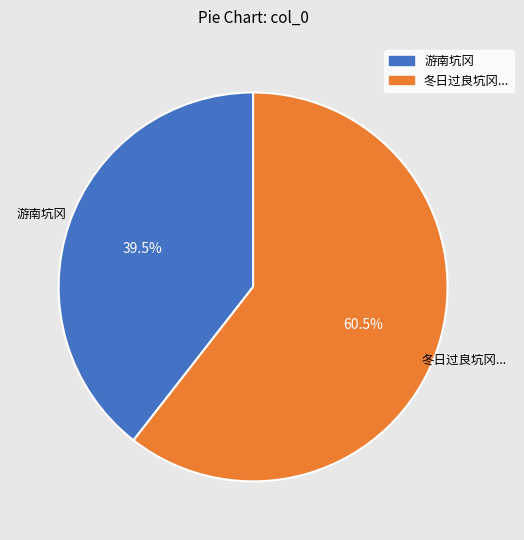

What is the majority slice?

冬日过良坑冈...